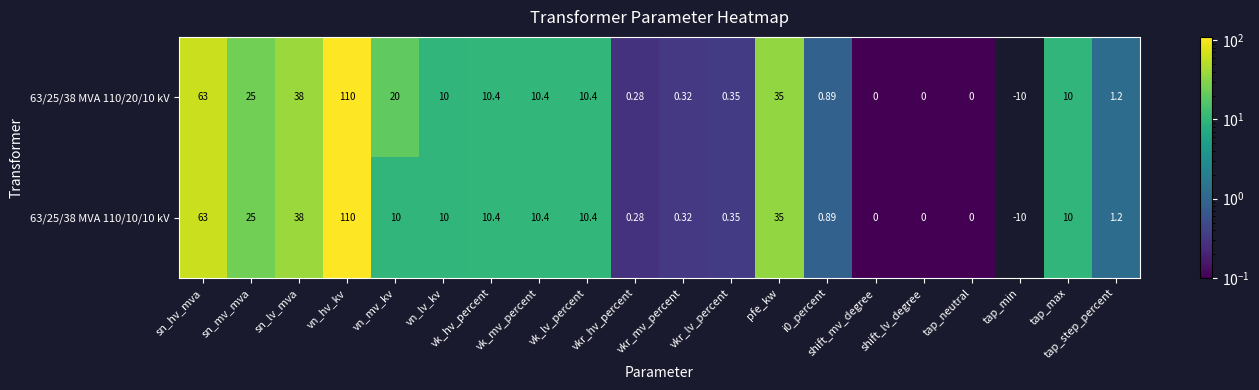

At vn_mv_kv, list the series in order from smallest to largest.

63/25/38 MVA 110/10/10 kV, 63/25/38 MVA 110/20/10 kV